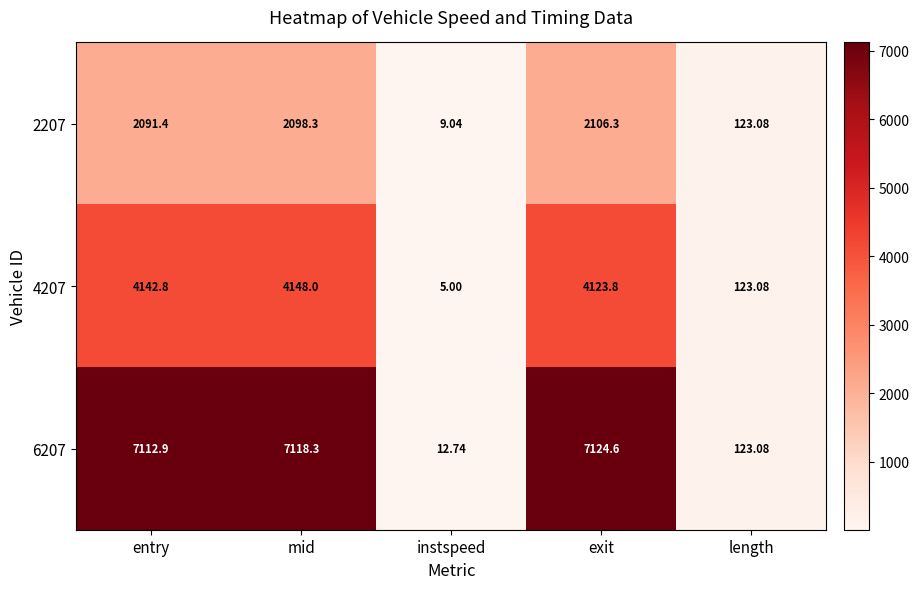

Is the value of 2207 at length greater than the value of 6207 at instspeed?

Yes